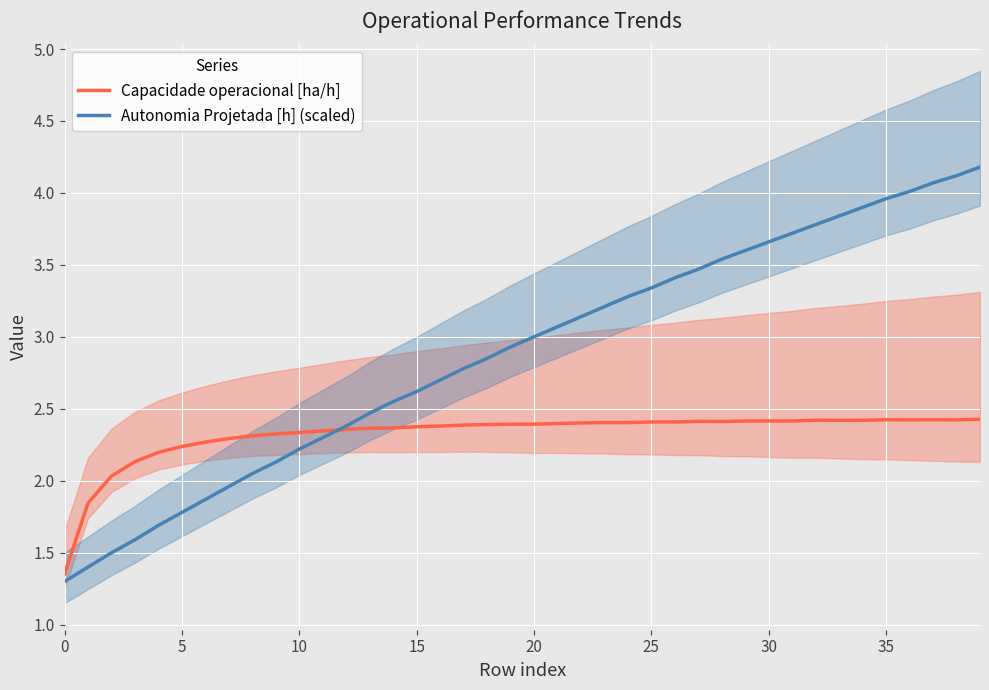

What is the lowest value of the Autonomia Projetada [h] (scaled) series?

1.3